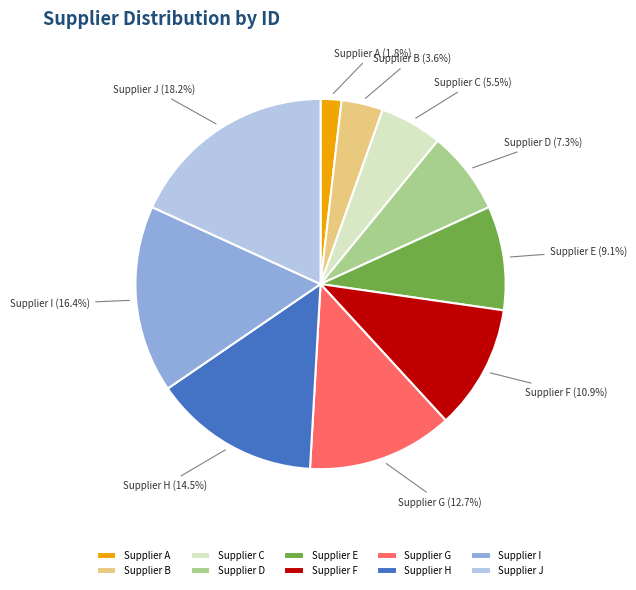

What percentage is the Supplier B slice, to the nearest percent?

4%